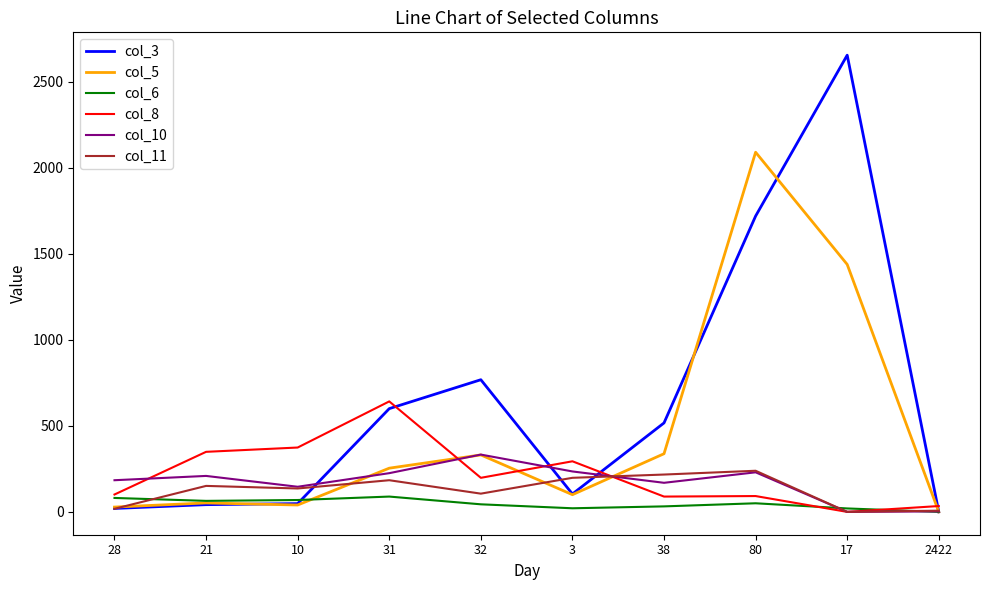

Is it true that col_10 equals 333 at 32?

True